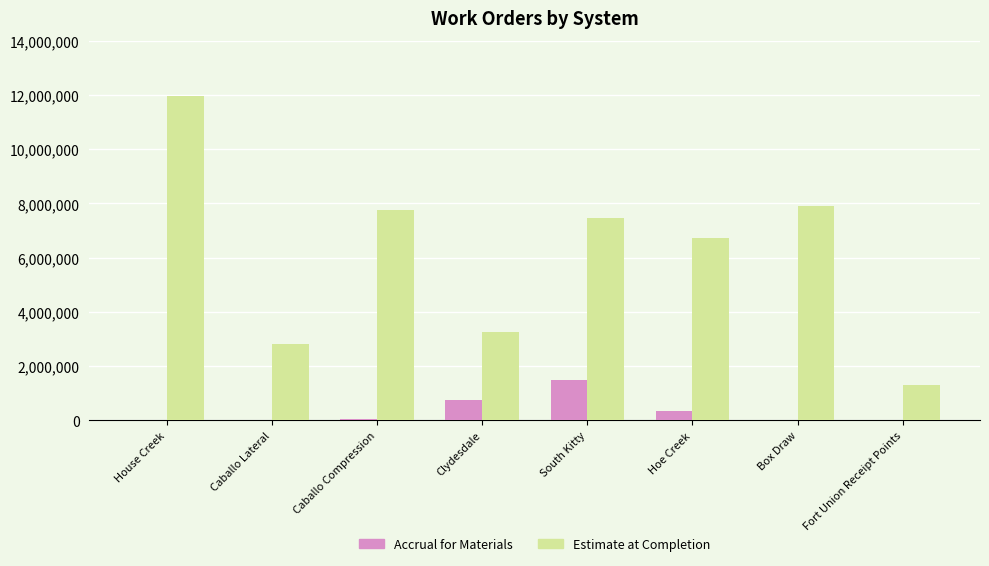

What is the highest value of the Estimate at Completion series?

11944234